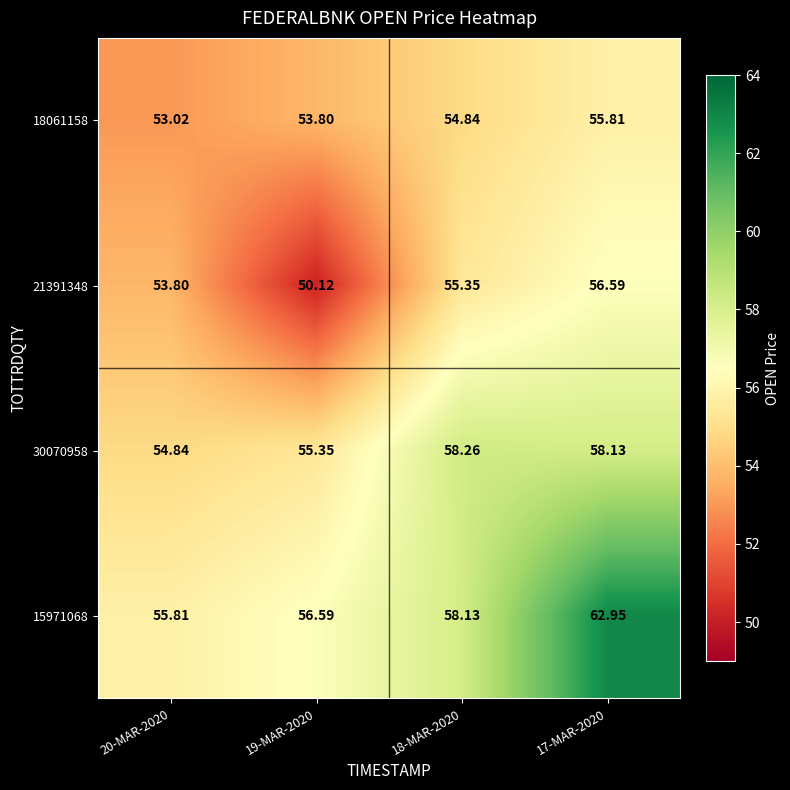

How many categories are shown in the chart?

4